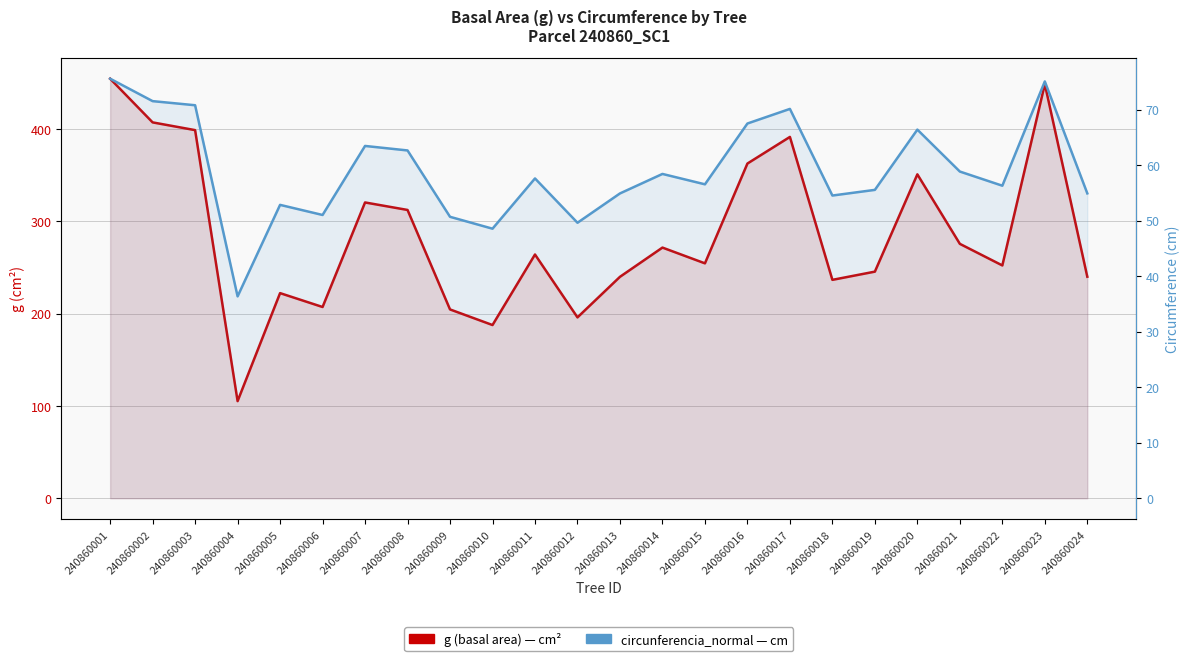

What is the difference between the second highest and minimum values in the circunferencia_normal series?

38.7